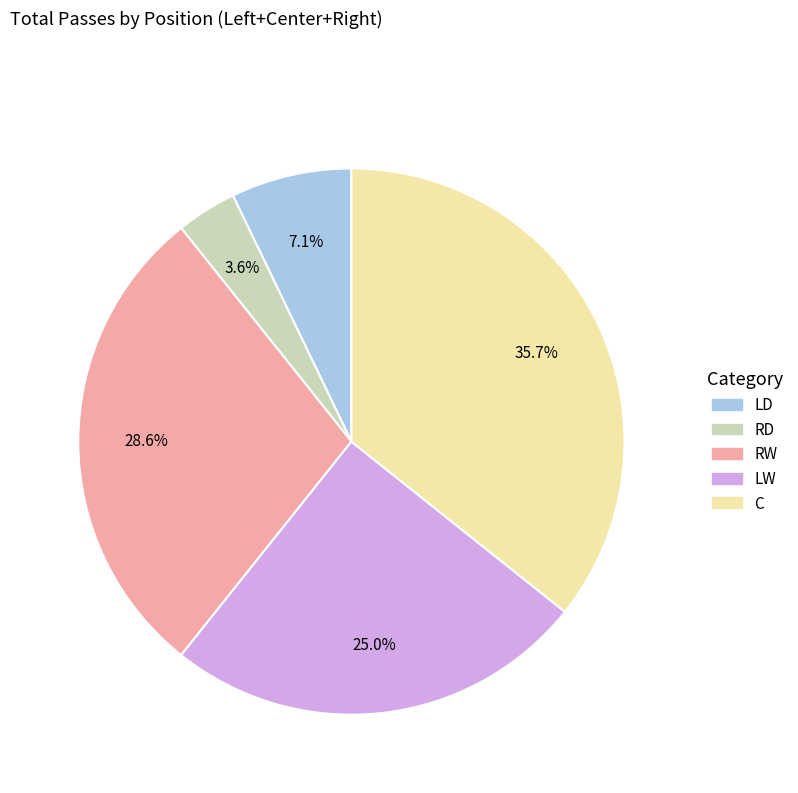

Do LD and LW together represent more than half of the pie?

No